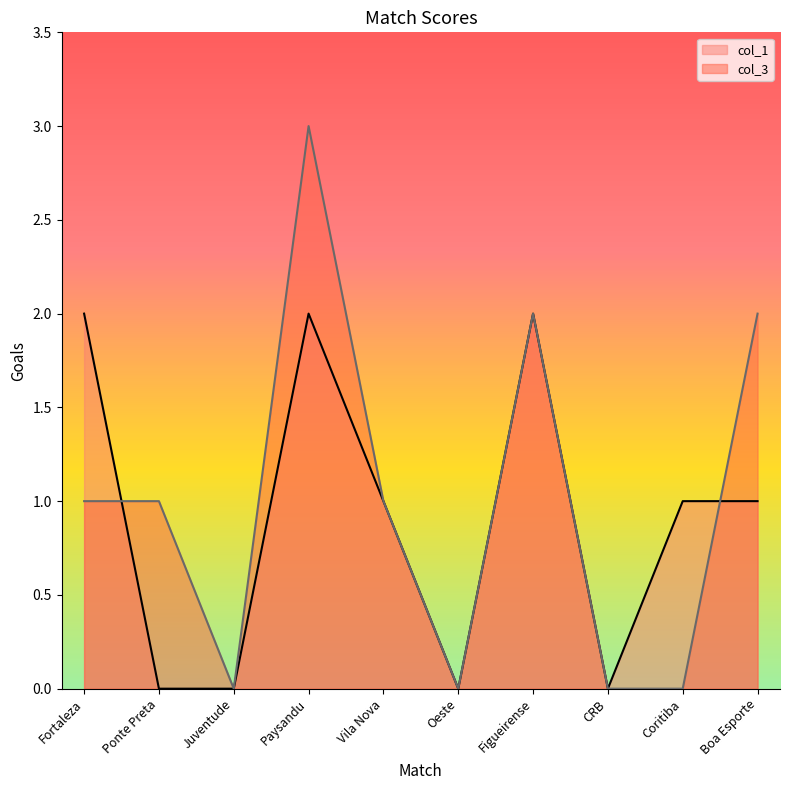

How many positive values does the col_1 series have?

6